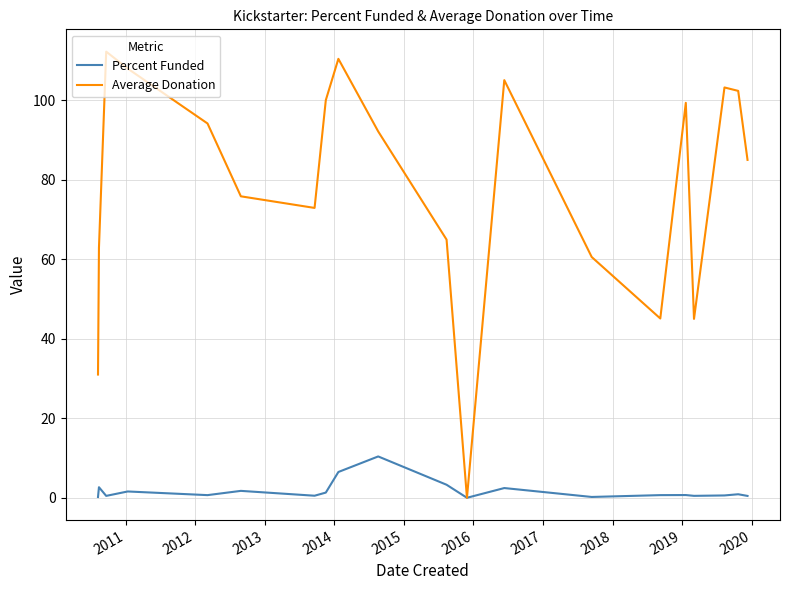

List the series in order of their overall mean, highest first.

Average Donation, Percent Funded